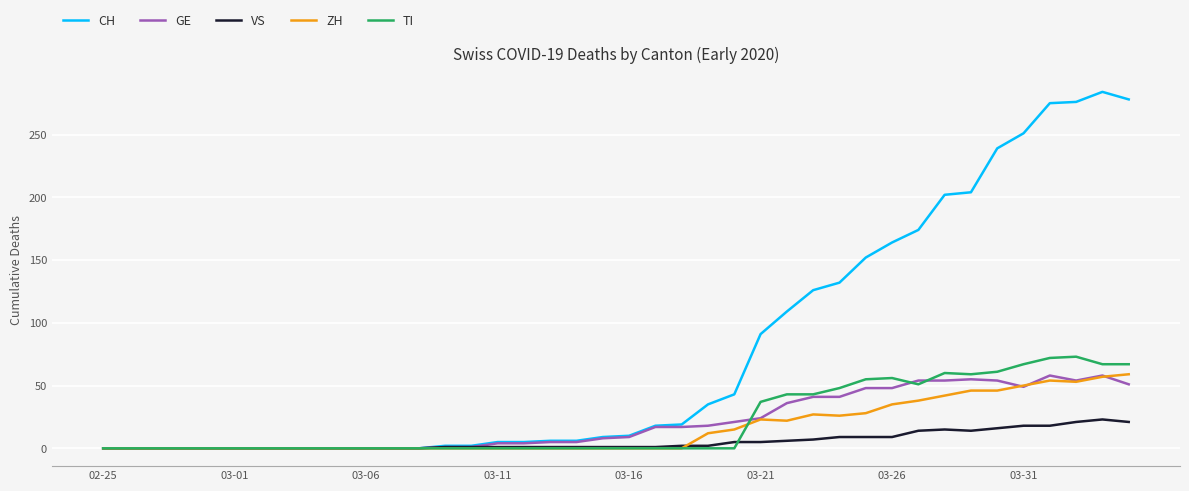

Which series has the largest total across all categories?

CH